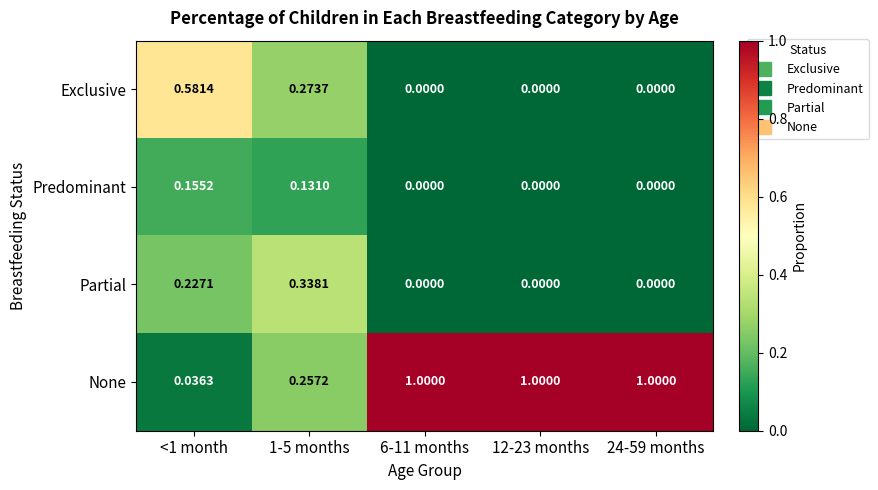

Which series changed the most between 1-5 months and 24-59 months?

None